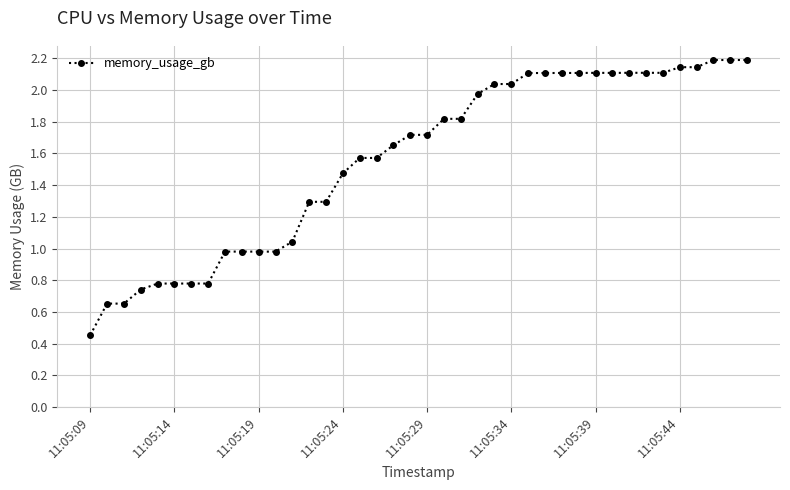

What is the sum of all values?

62.4